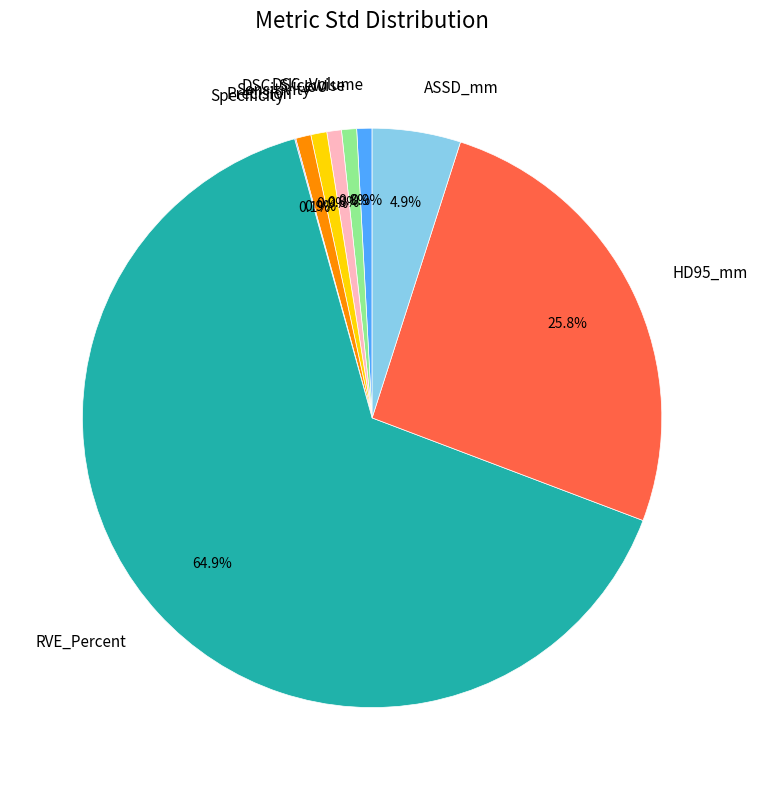

Does any single category account for the majority?

Yes